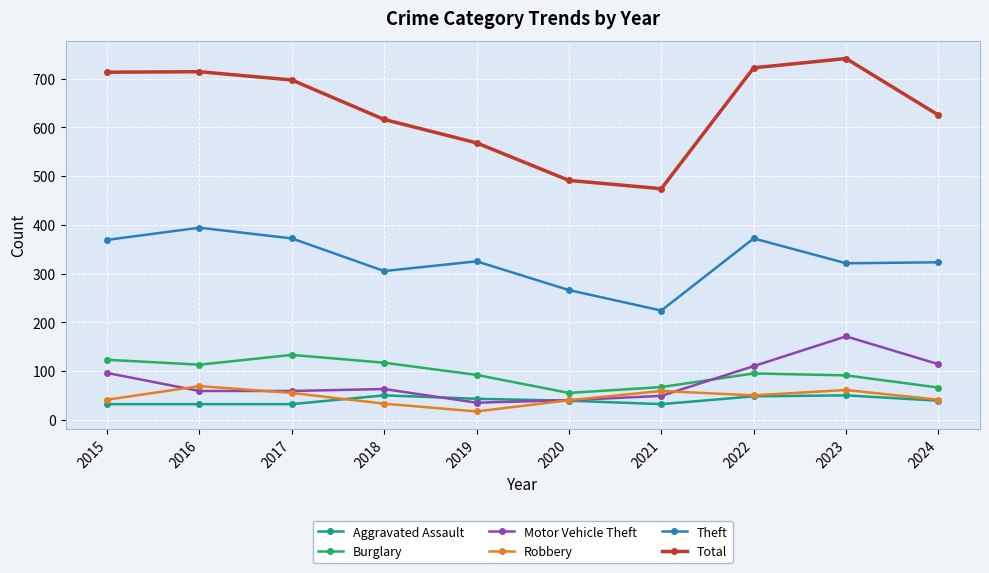

Count the number of categories in the chart.

10